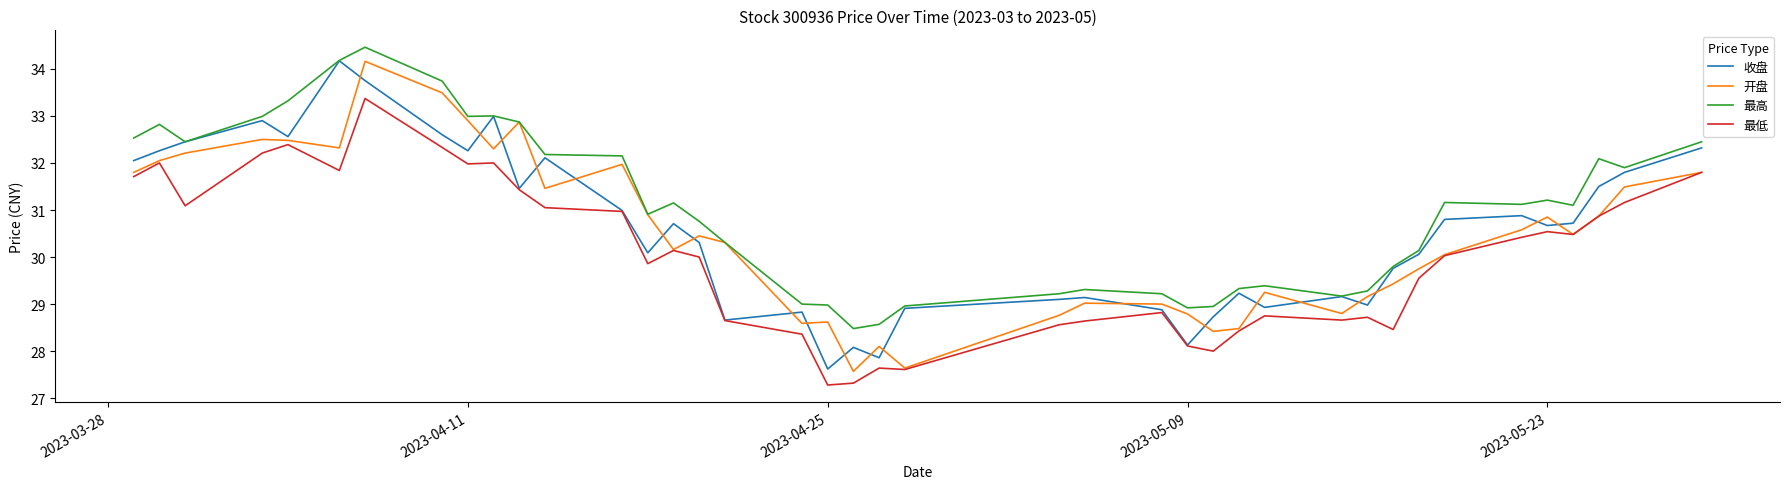

Which series has the largest total across all categories?

最高